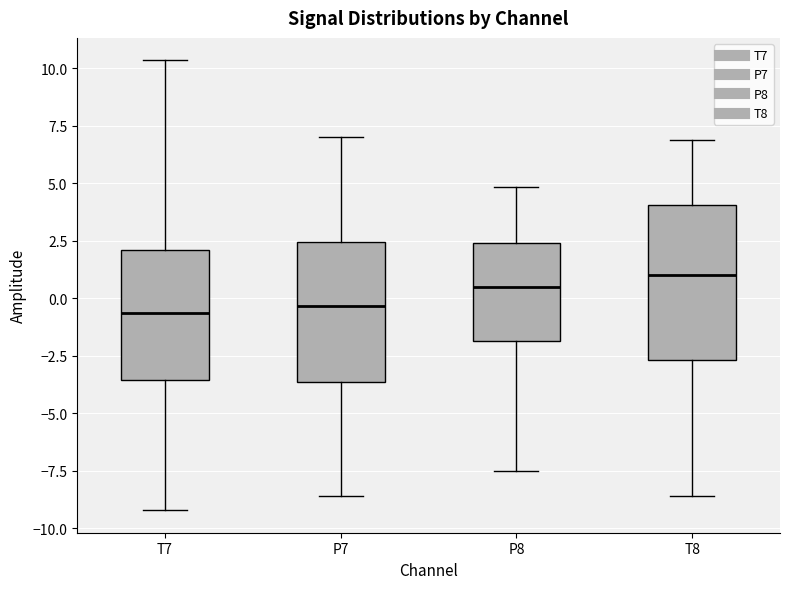

Comparing the boxes themselves (not the whiskers), which one is the tallest?

T8